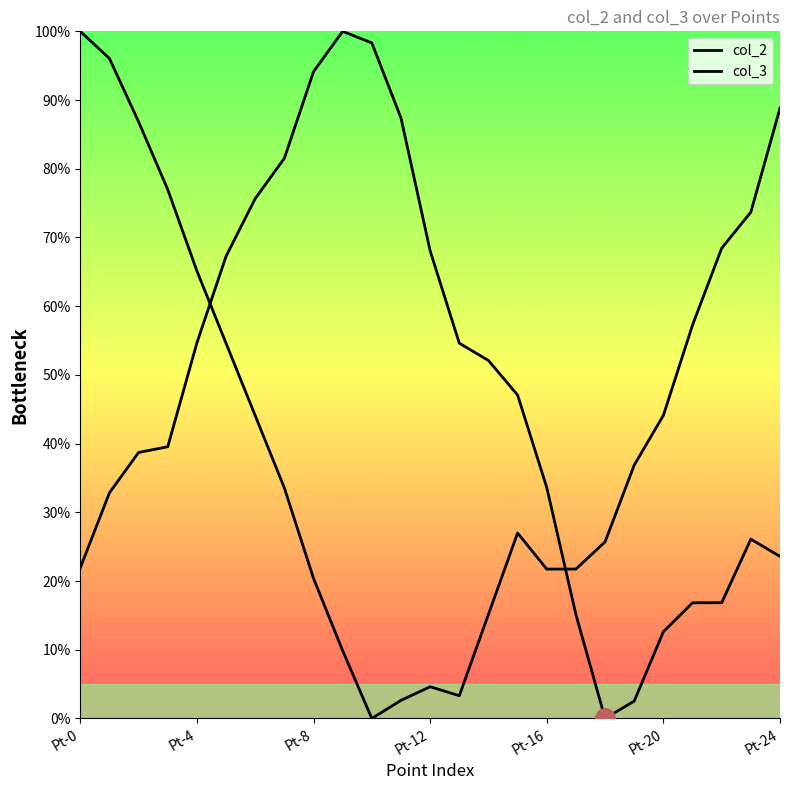

Where is col_3 nearest to the value 50?

Pt-20